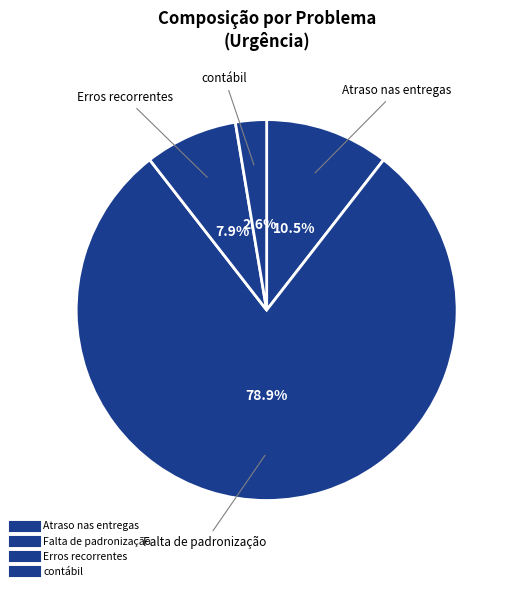

Count the number of slices in the pie.

4